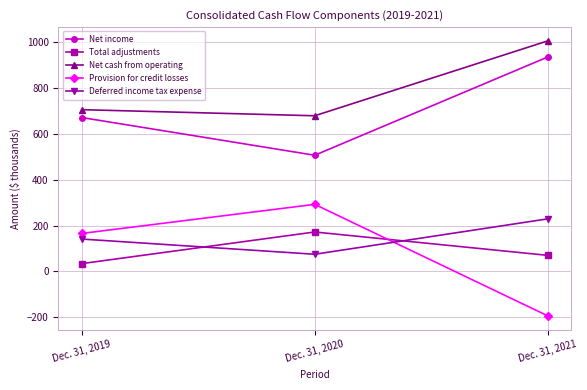

Rank the series by their maximum value, from highest to lowest.

Net cash from operating, Net income, Provision for credit losses, Deferred income tax expense, Total adjustments